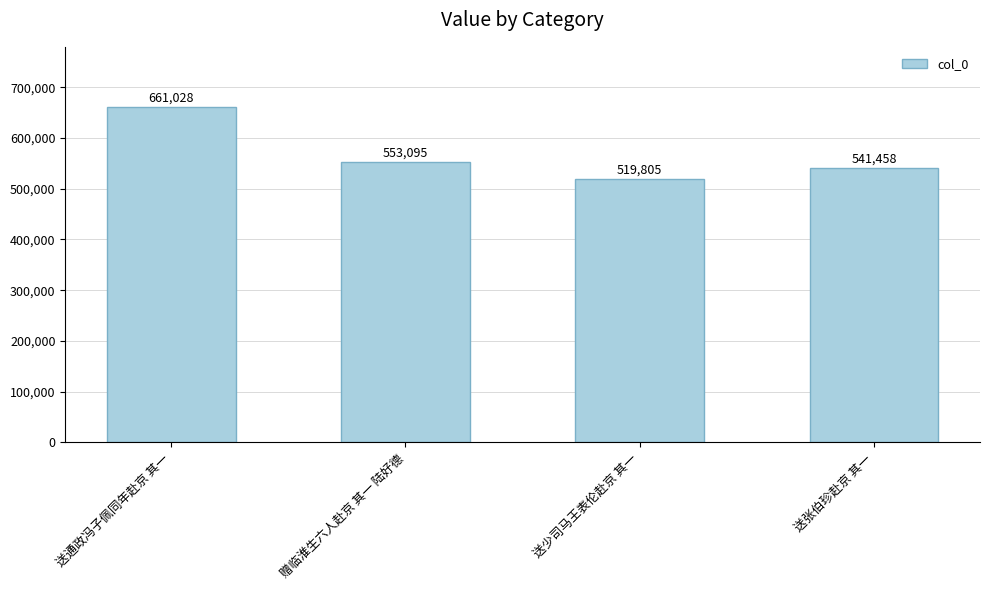

Between 送张伯珍赴京 其一 and 赠临淮生六人赴京 其一 陆好德, which is larger?

赠临淮生六人赴京 其一 陆好德